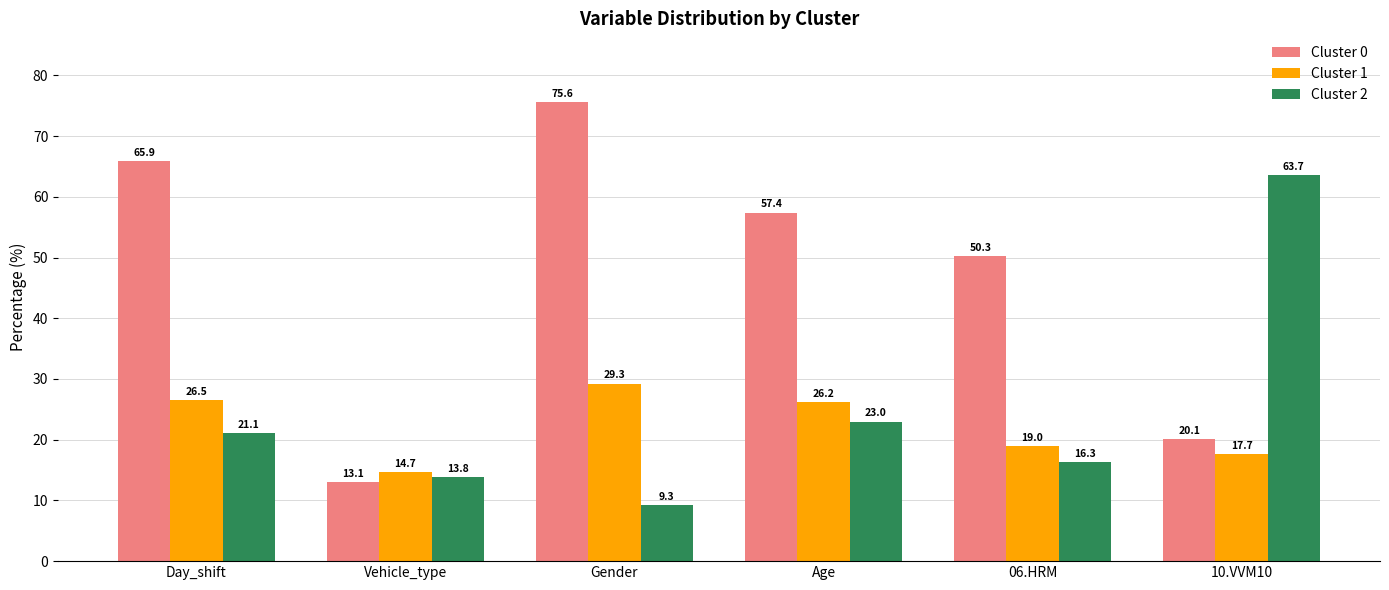

Which series has the largest total across all categories?

Cluster 0